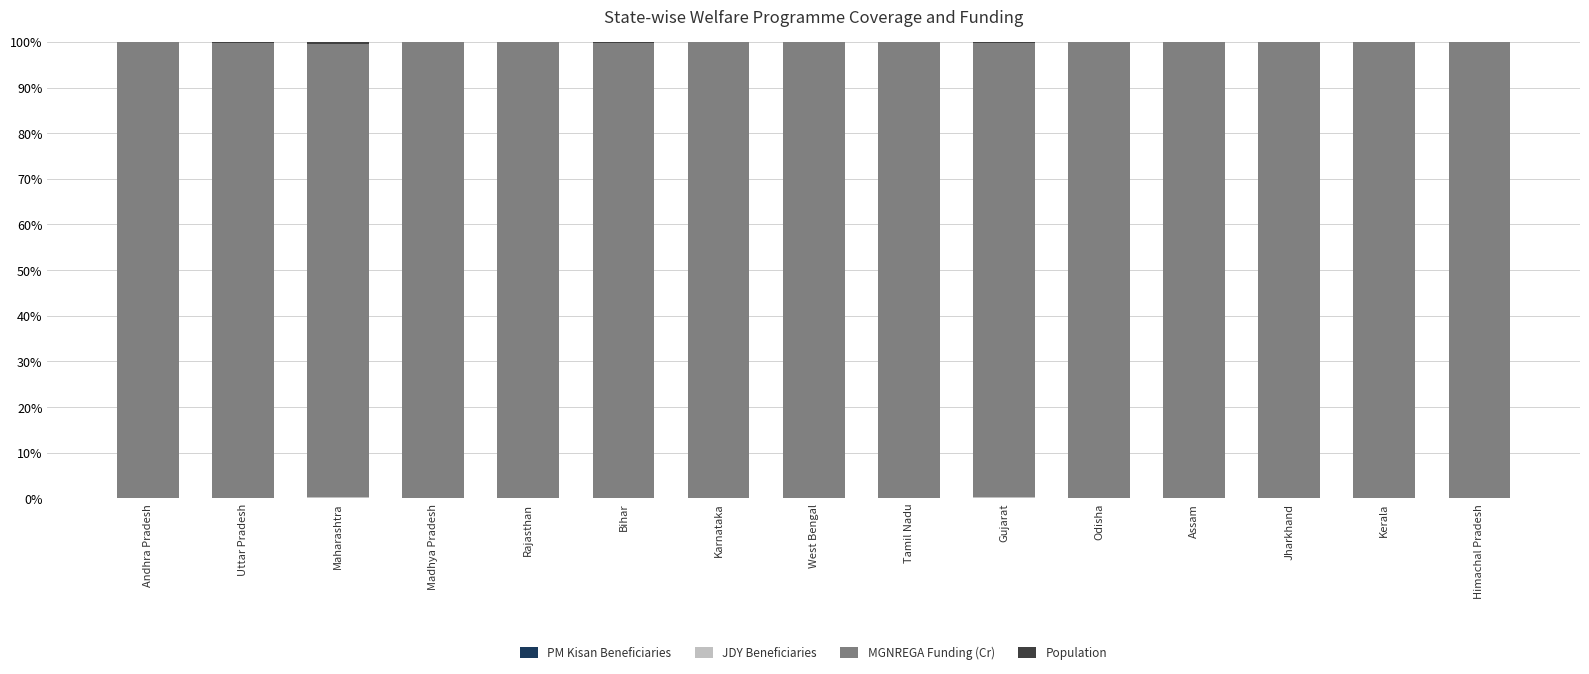

Which series has the widest spread of values?

MGNREGA Funding (Cr)